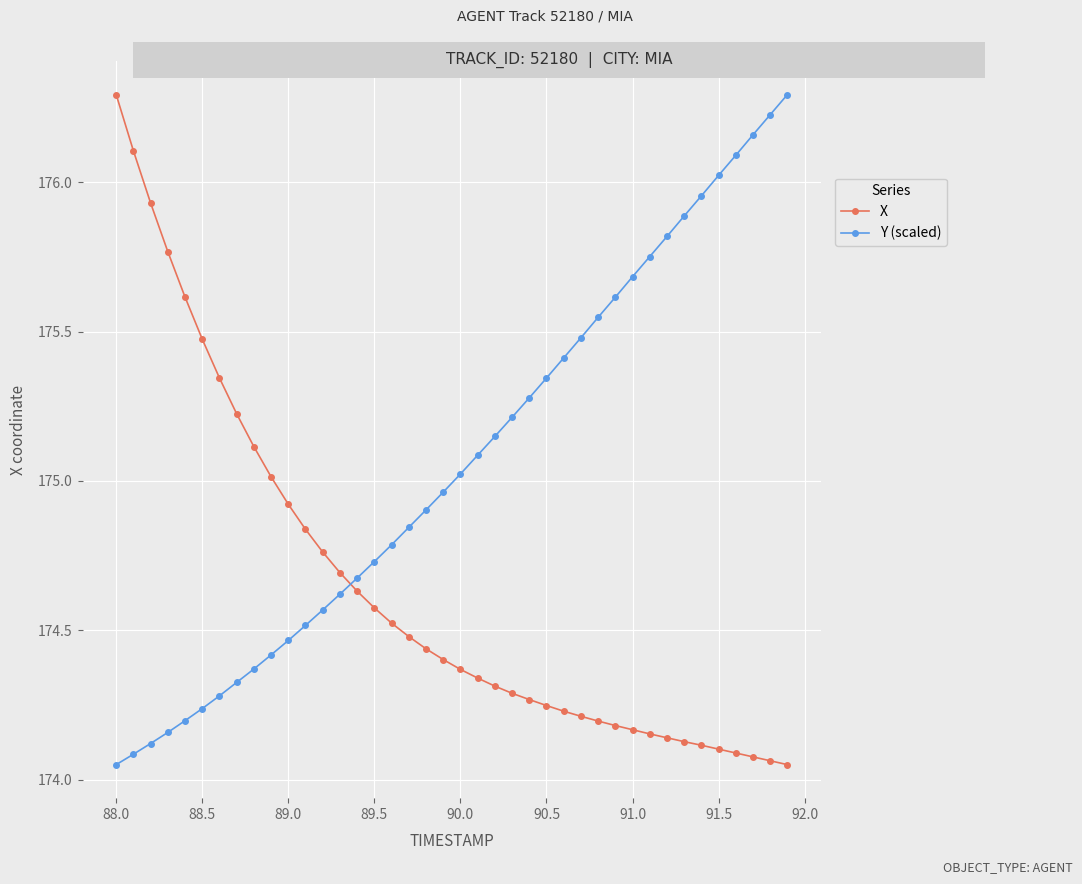

After their last crossing, which series has the higher values: Y (scaled) or X?

Y (scaled)